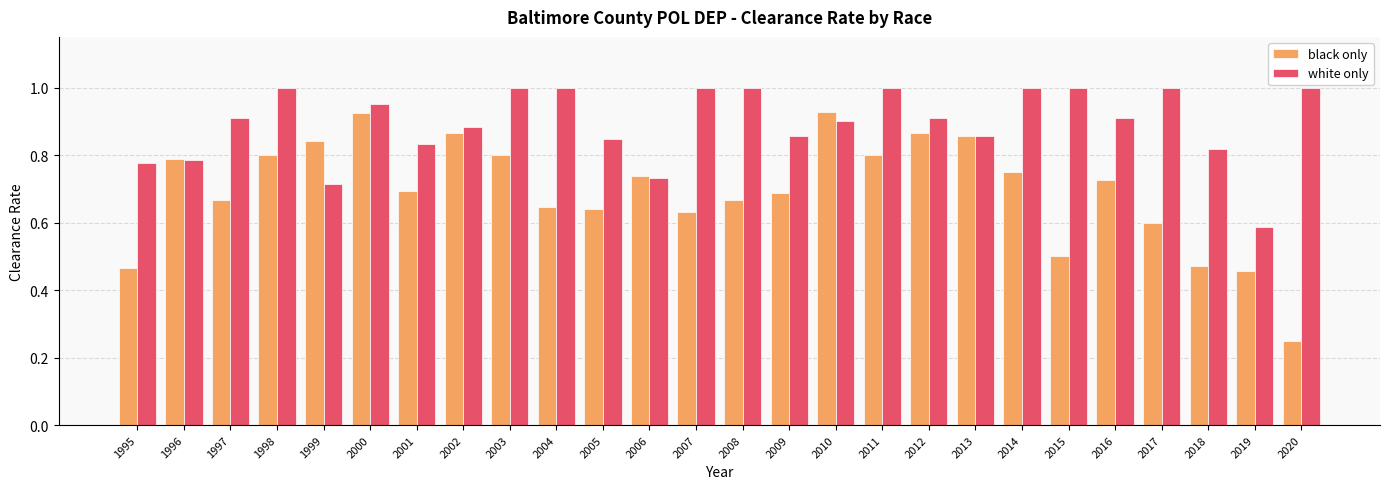

At how many categories does at least one series exceed 0?

26